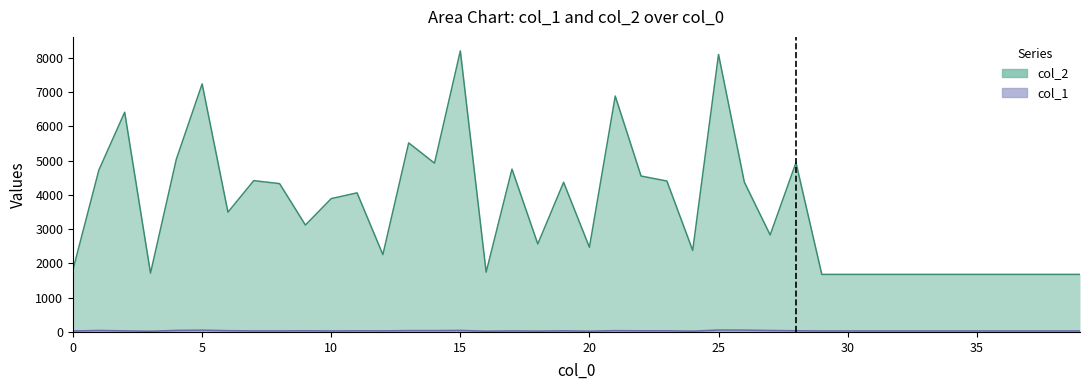

True or false: col_1 and col_2 intersect in this chart.

False